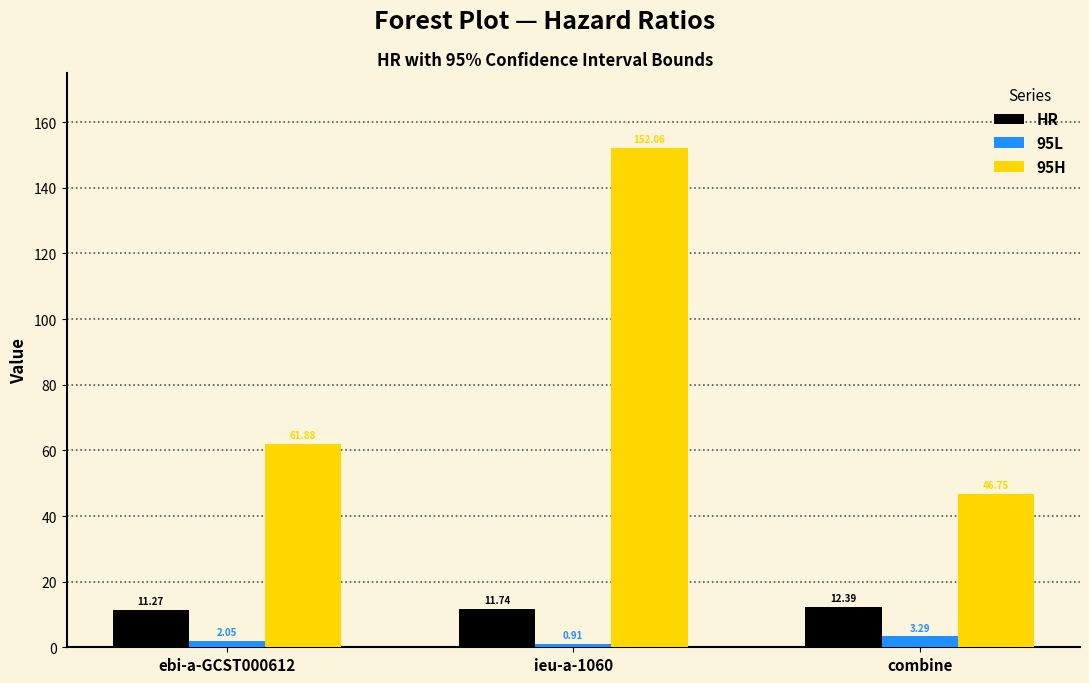

Does the chart contain stacked bars?

No